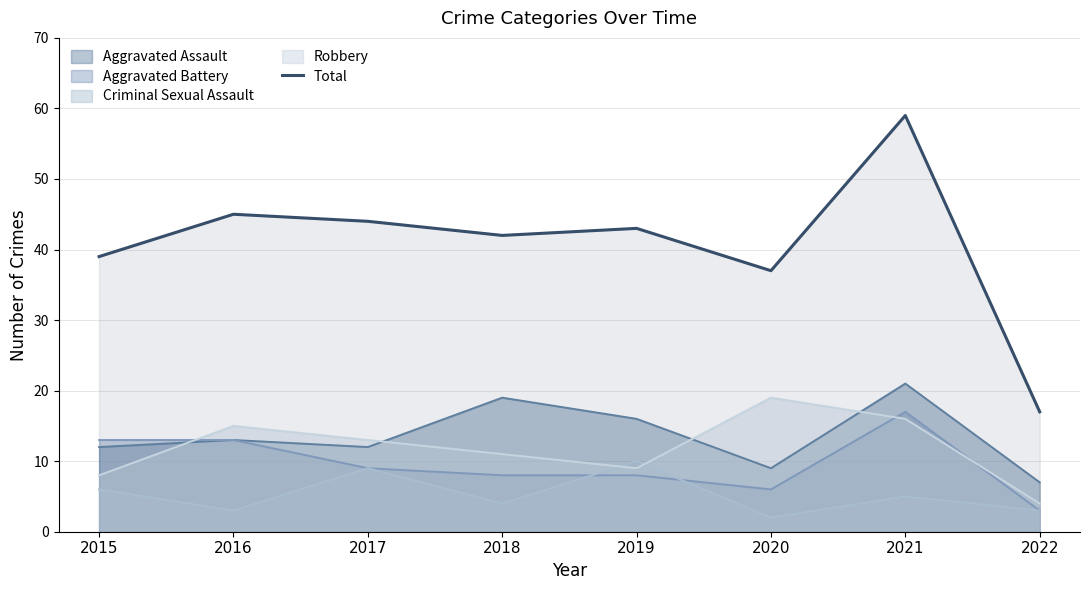

What is the maximum value for Criminal Sexual Assault?

10